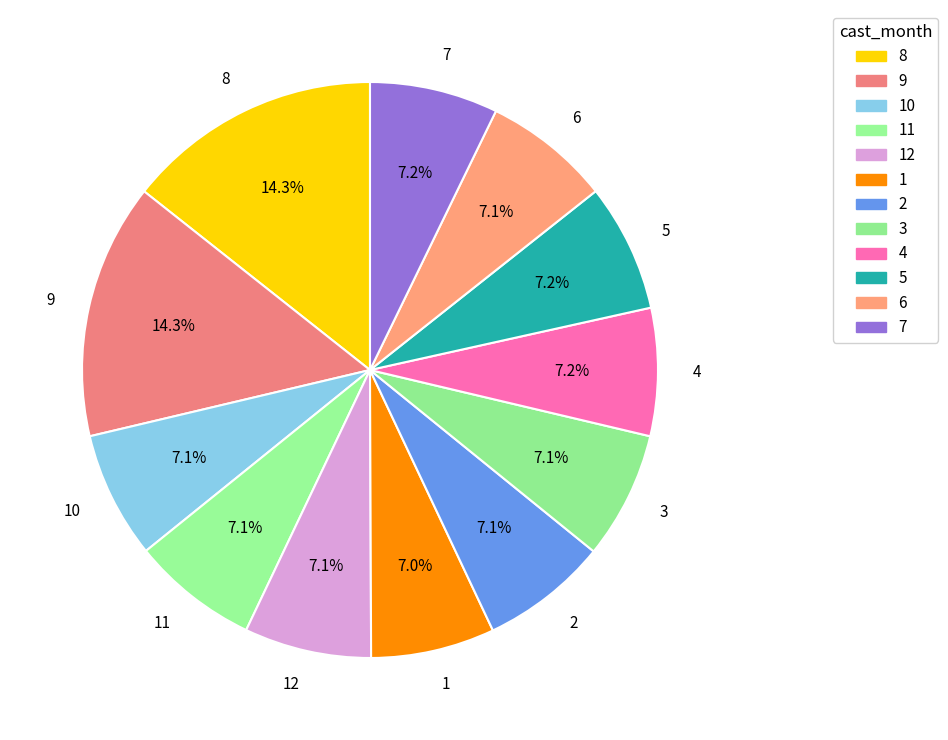

Combined, do 2 and 4 account for over 50%?

No